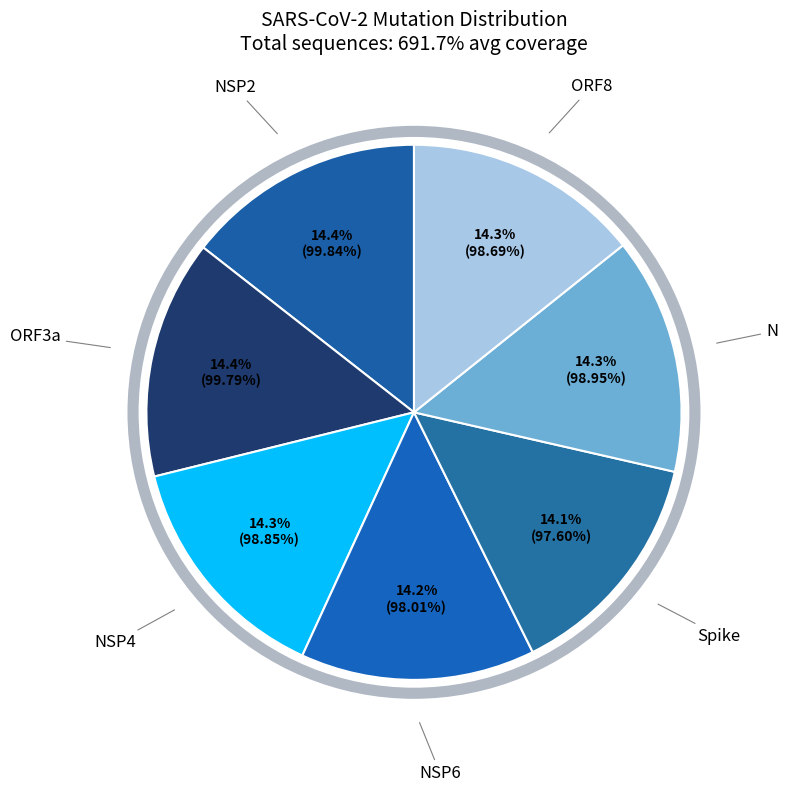

Does ORF8 represent more than half of the total?

No